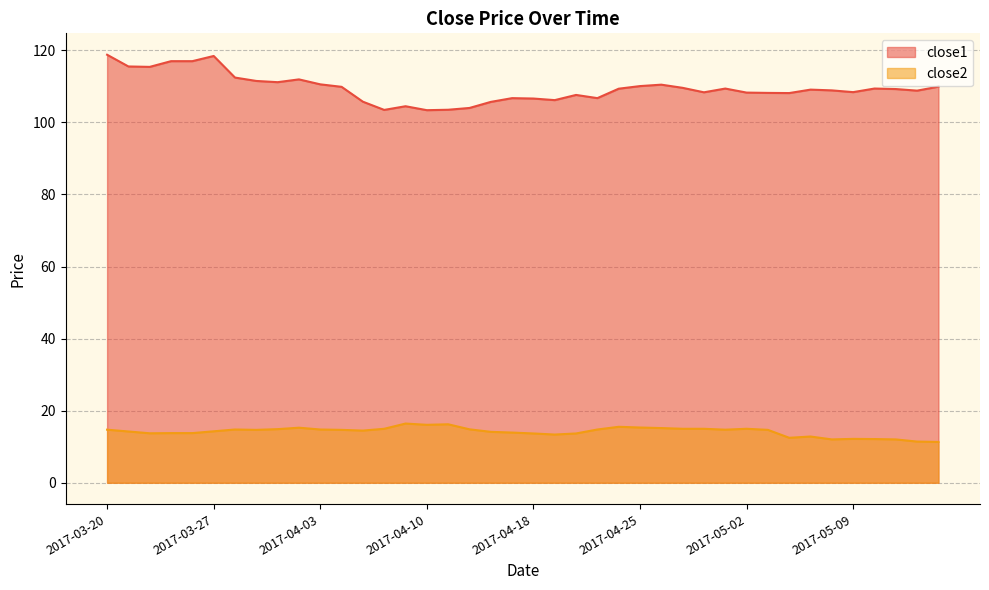

What is the total value across all series at 2017-03-30?

126.0